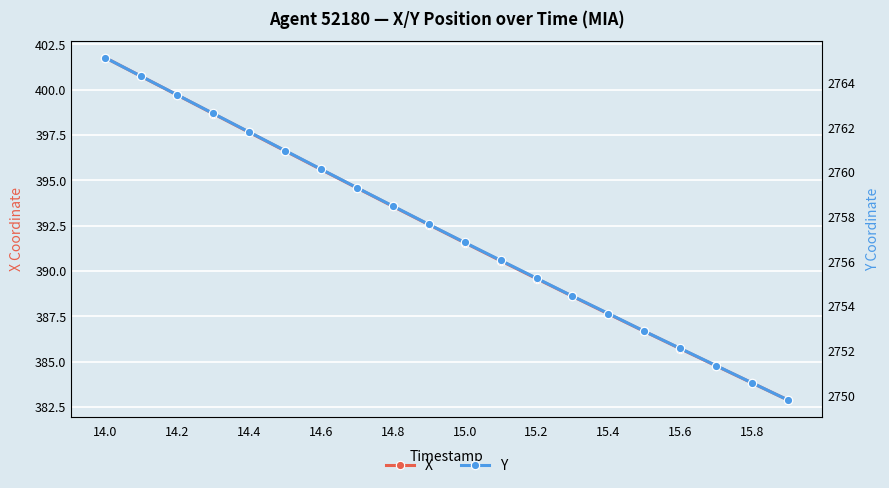

The X series shows 562.7 at 15.0. True or false?

False